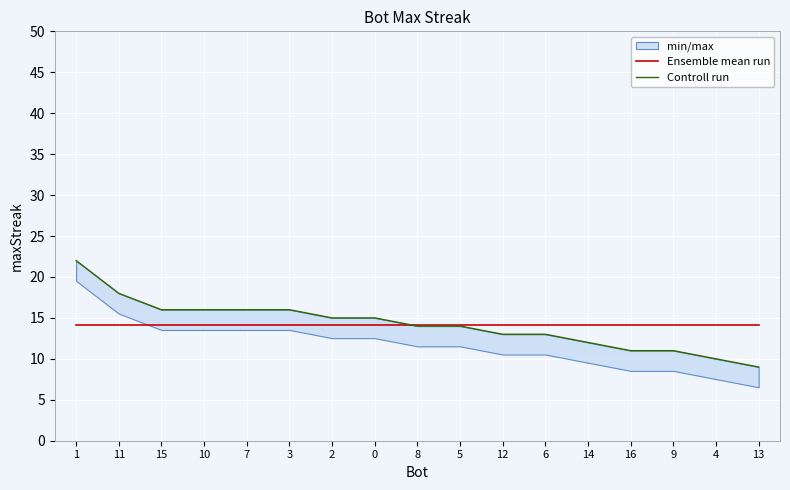

What is the approximate value of Controll run at 13?

9.0